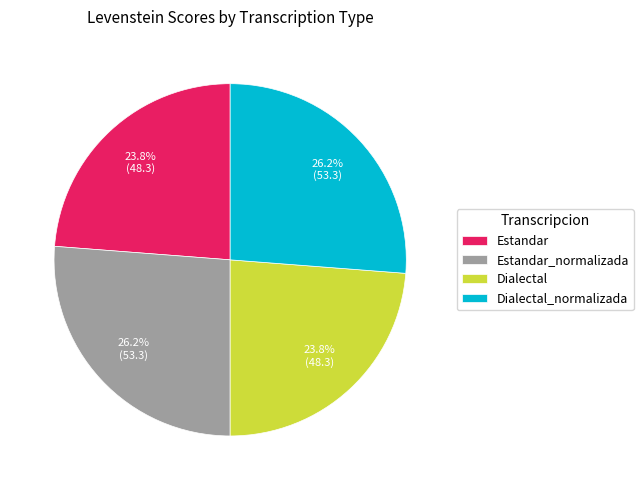

What is the ratio of the value at Estandar to the value at Dialectal?

1.0